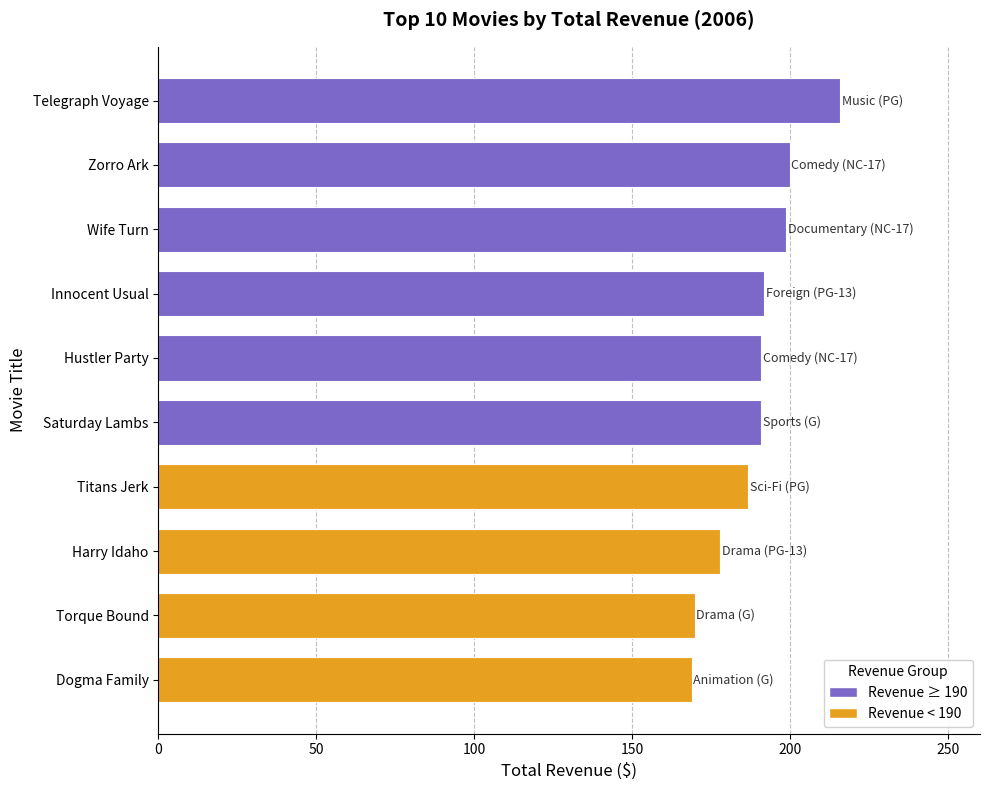

The chart shows a value of 267.8 at Titans Jerk. True or false?

False